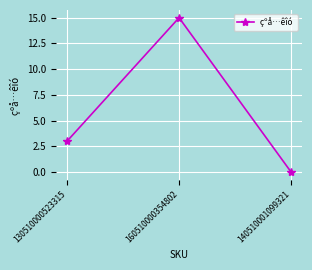

What is the label of the 2nd point from the left?

160510000354802